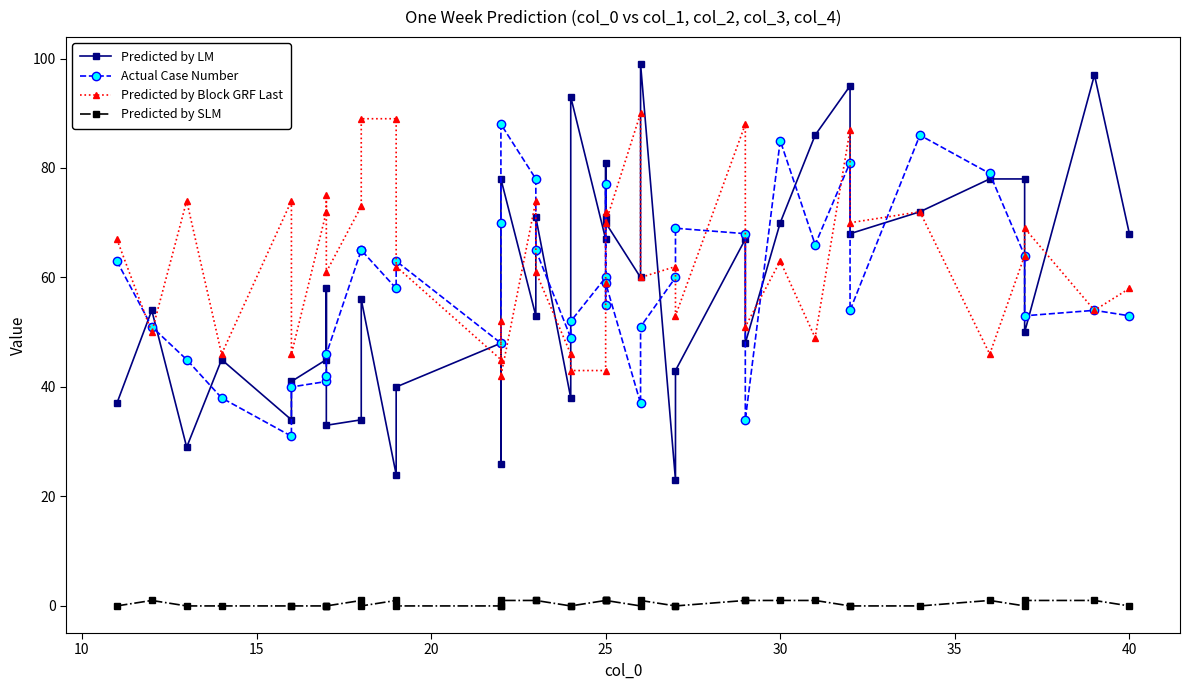

True or false: Predicted by LM and Actual Case Number intersect in this chart.

True